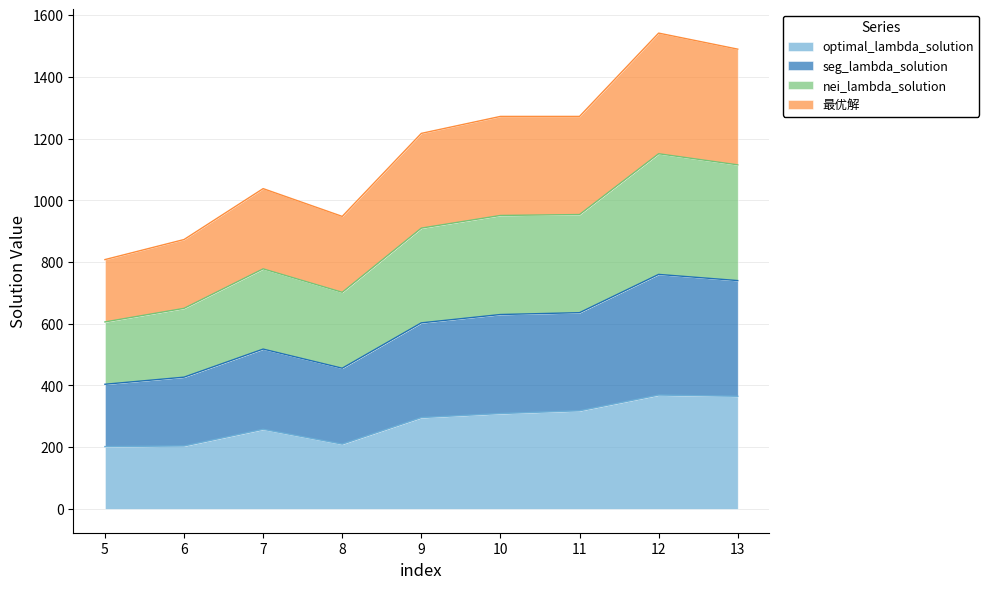

What is the difference between the second highest and minimum values in the optimal_lambda_solution series?

163